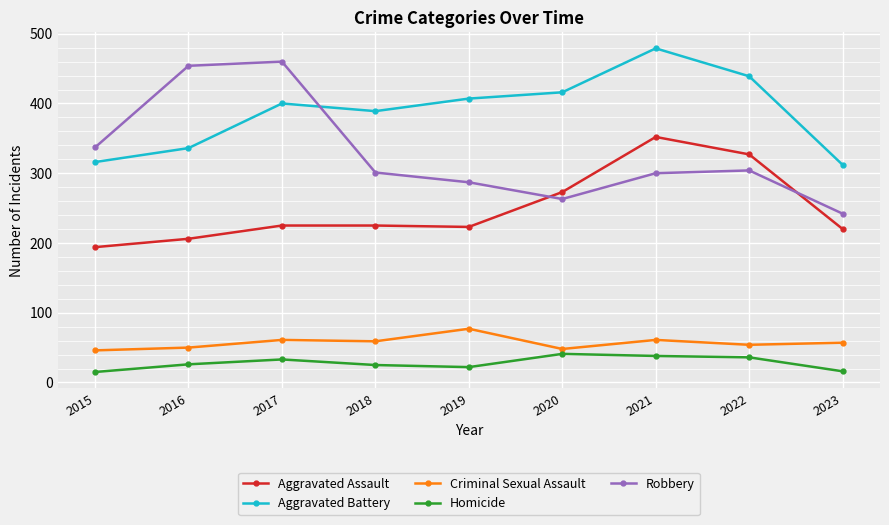

Which series has the largest total across all categories?

Aggravated Battery